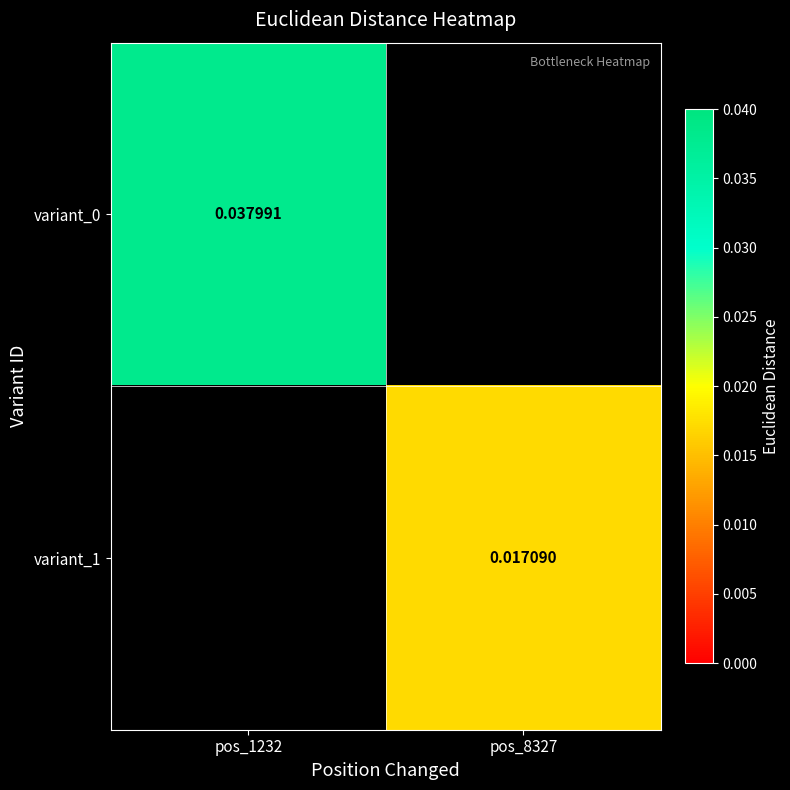

Is the value of variant_0 at pos_1232 greater than the value of variant_1 at pos_8327?

Yes